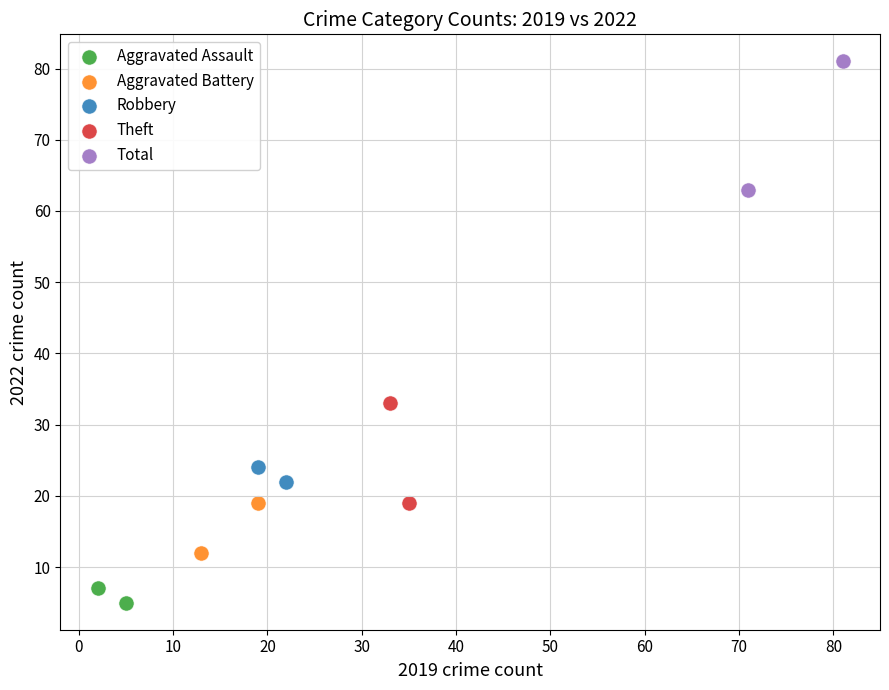

Which series contains the lowest Y value?

Aggravated Assault